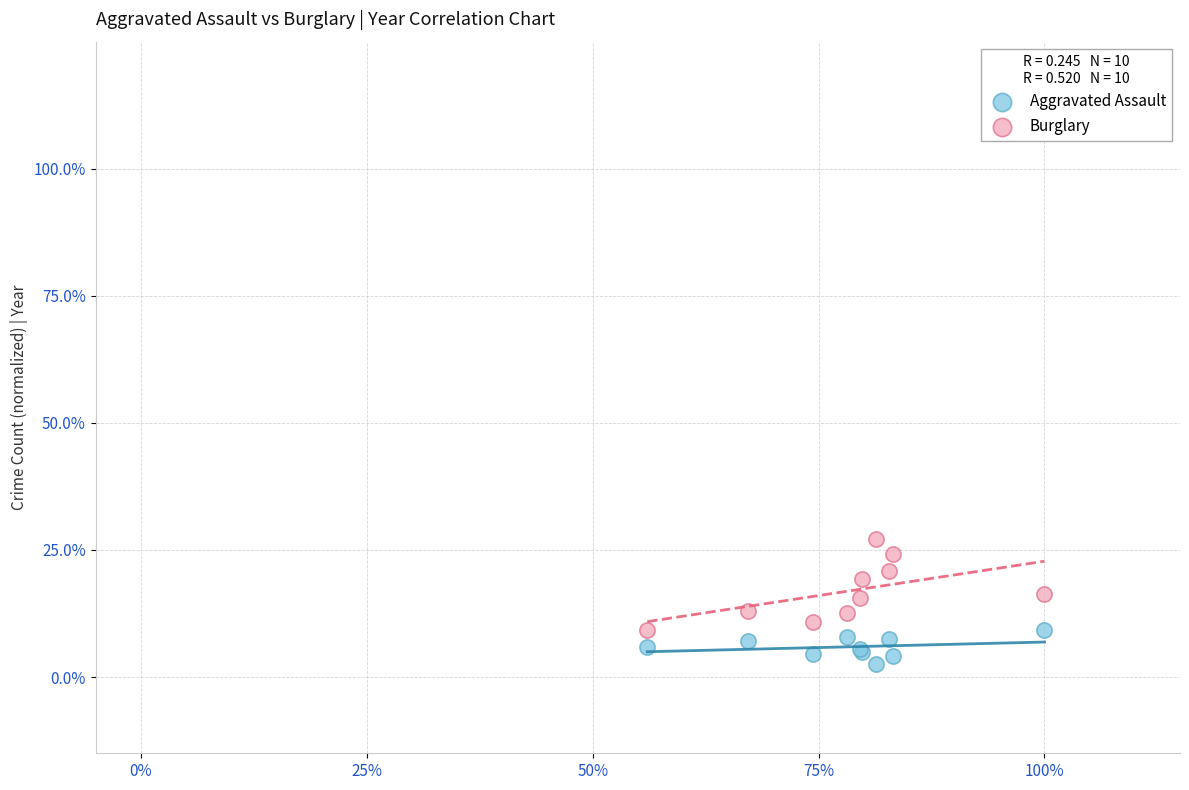

What are all the series names shown in the legend?

Aggravated Assault, Burglary